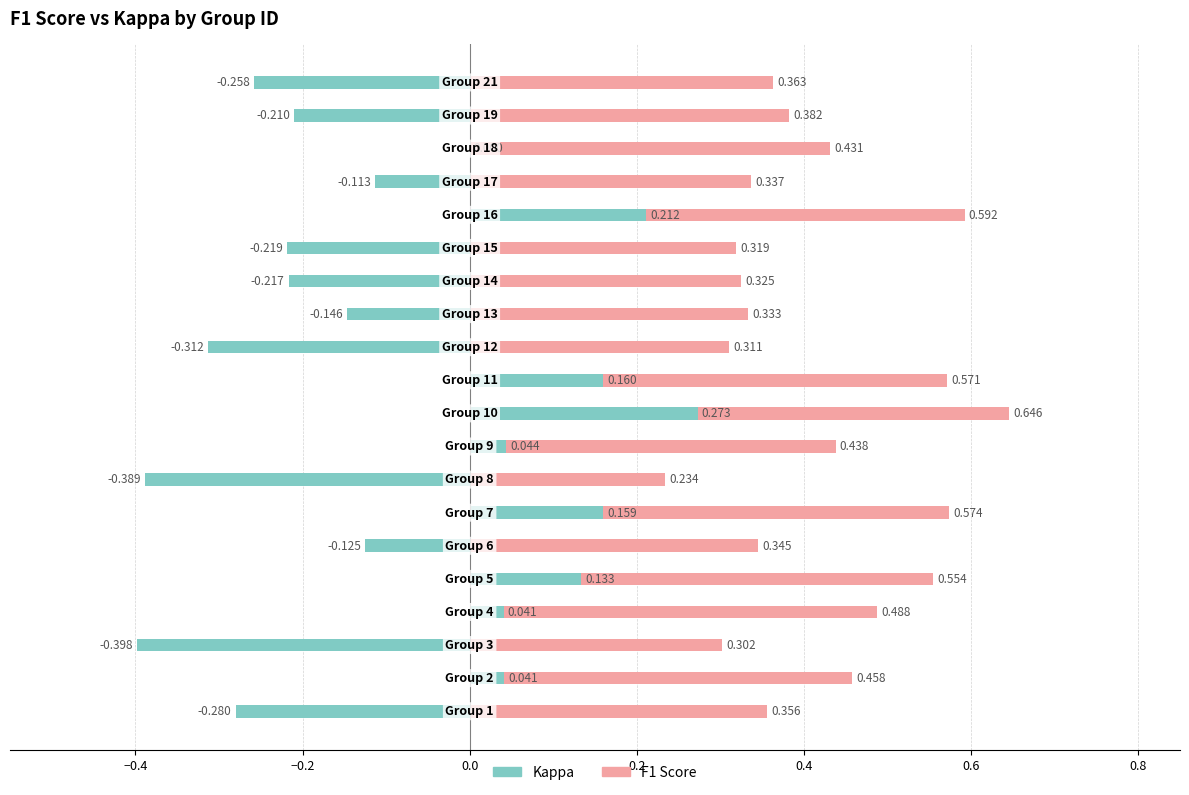

Which series changed the most between 15 and 17?

kappa